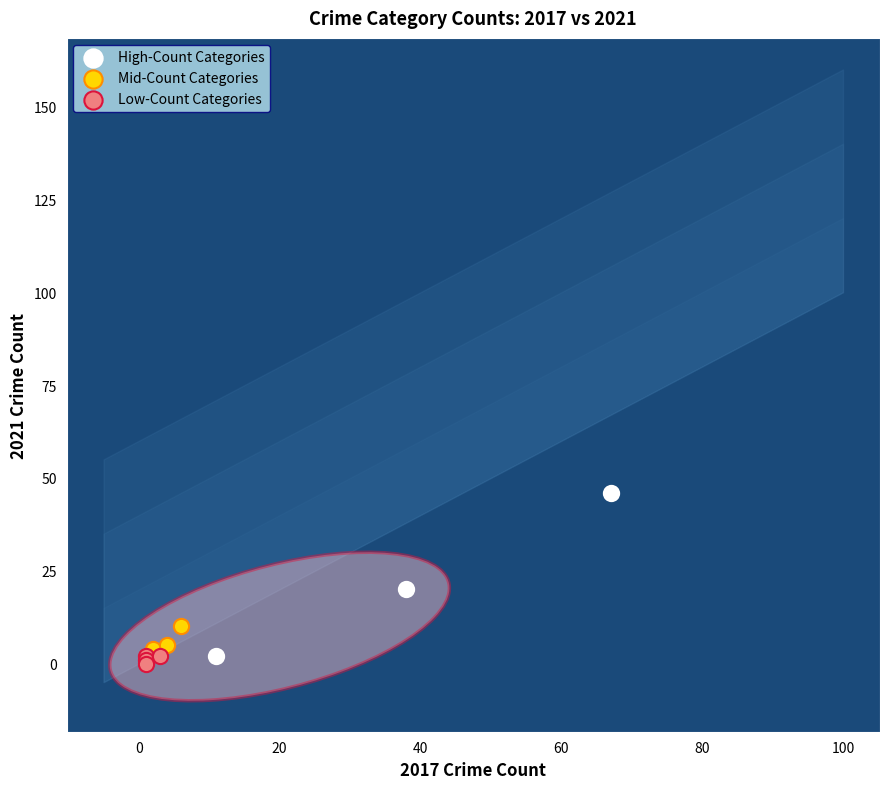

Which series contains the highest Y value?

High-Count Categories